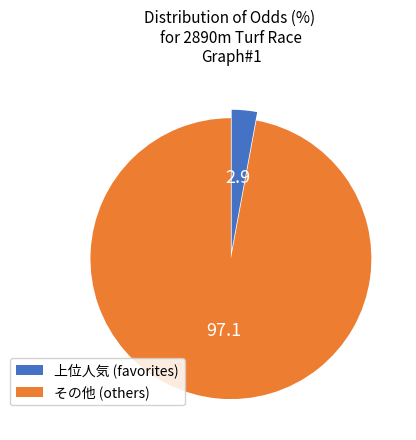

Which has a higher value, 上位人気 (favorites) or その他 (others)?

その他 (others)